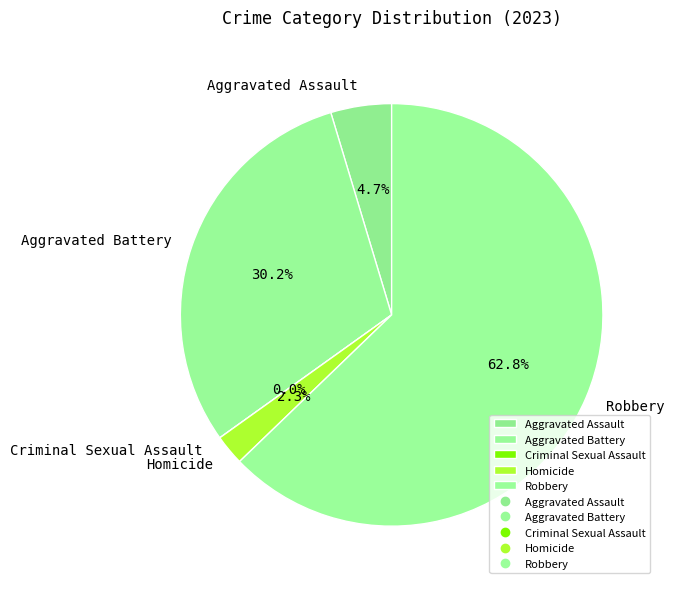

What portion of the pie excludes Aggravated Assault?

95.3%